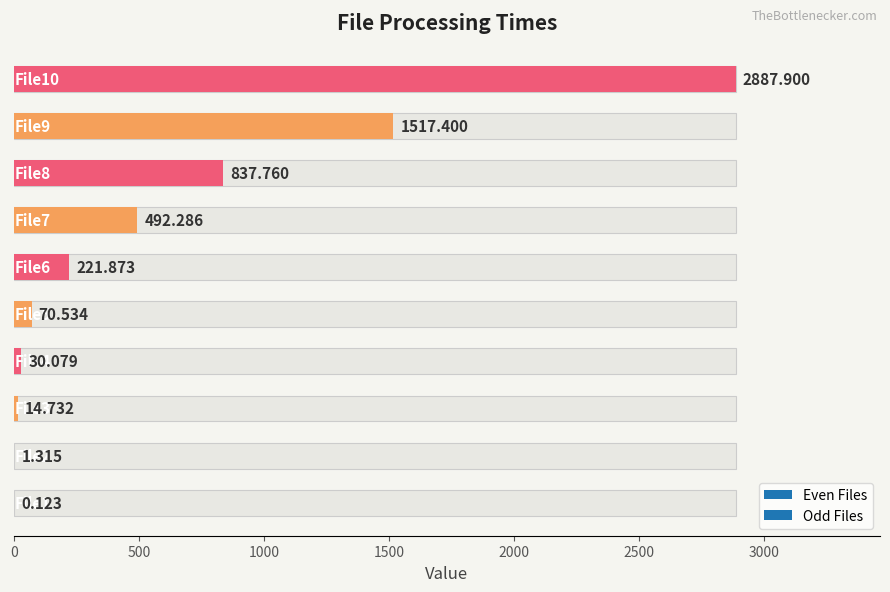

What is the change in value from File1 to File6?

+221.8